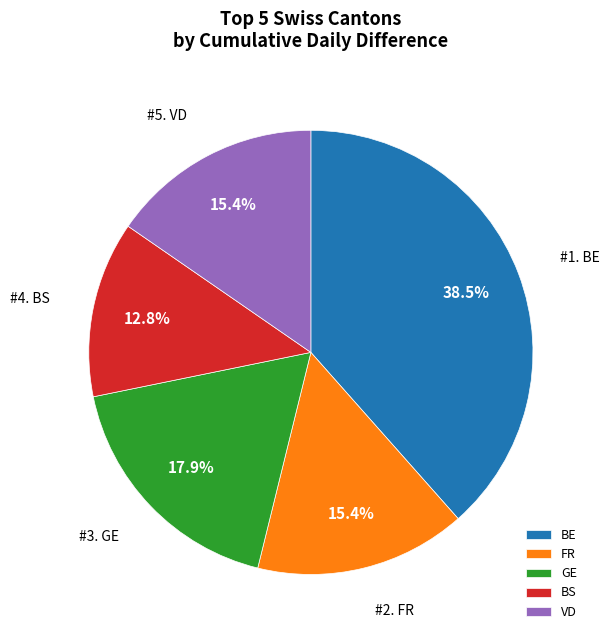

Do GE and BE together represent more than half of the pie?

Yes